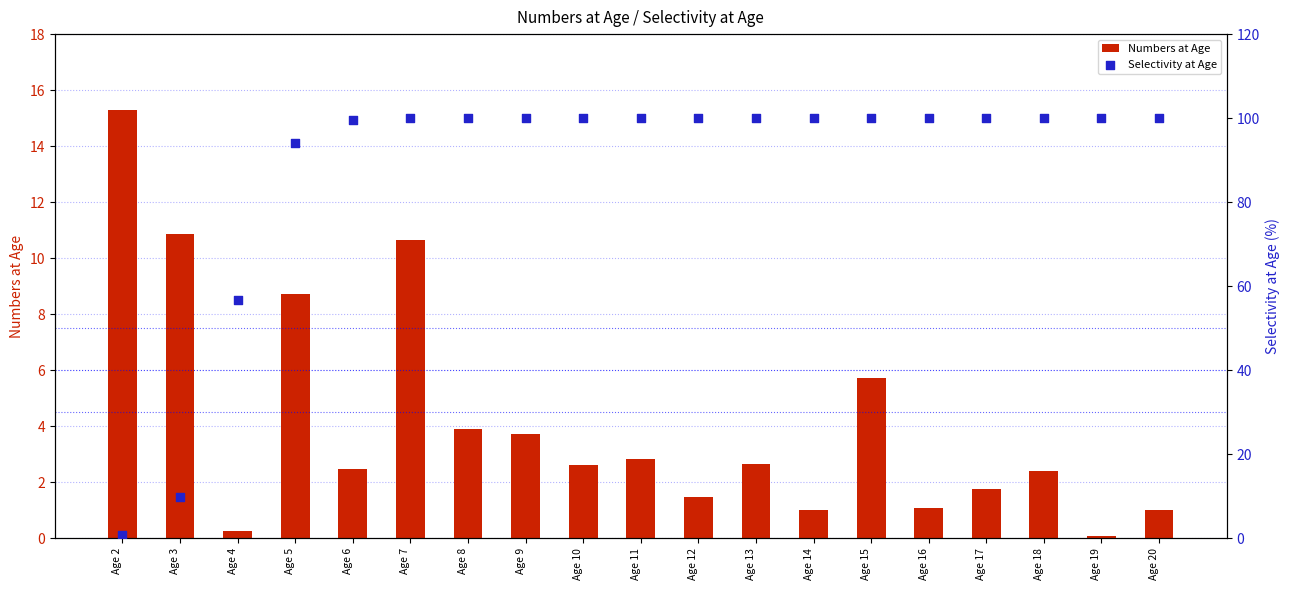

Is the value of Selectivity at Age at Age 9 greater than the value of Numbers at Age at Age 20?

Yes